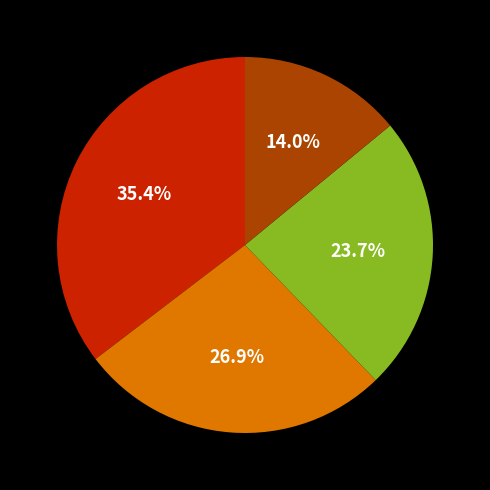

Is there a majority slice in this chart?

No